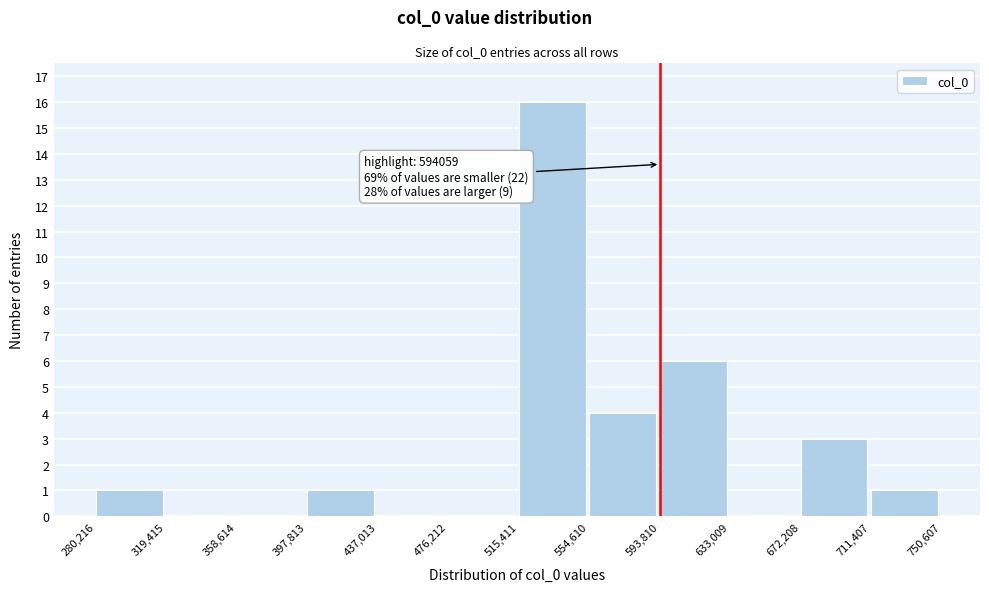

Over which range of the x-axis is the bar tallest?

515,411 to 554,610